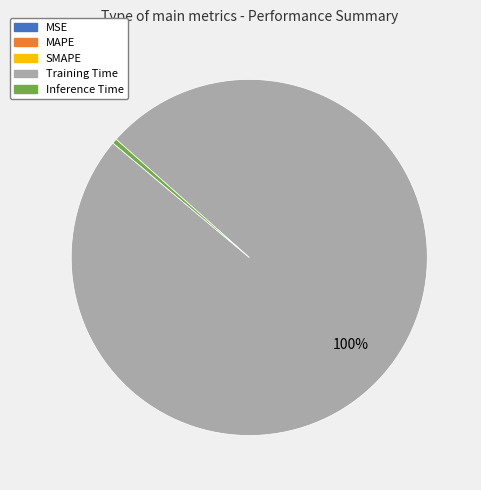

Is it true that Training Time is 87% of the pie?

False